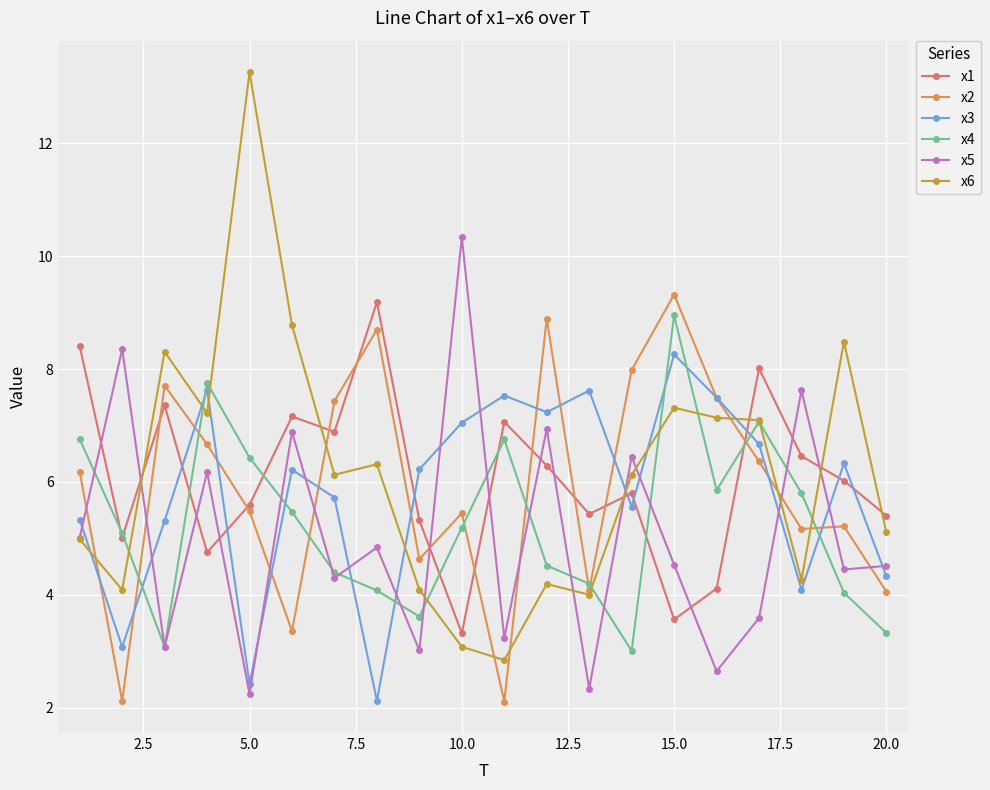

Which series ends up on top after the final intersection of x1 and x6?

x1